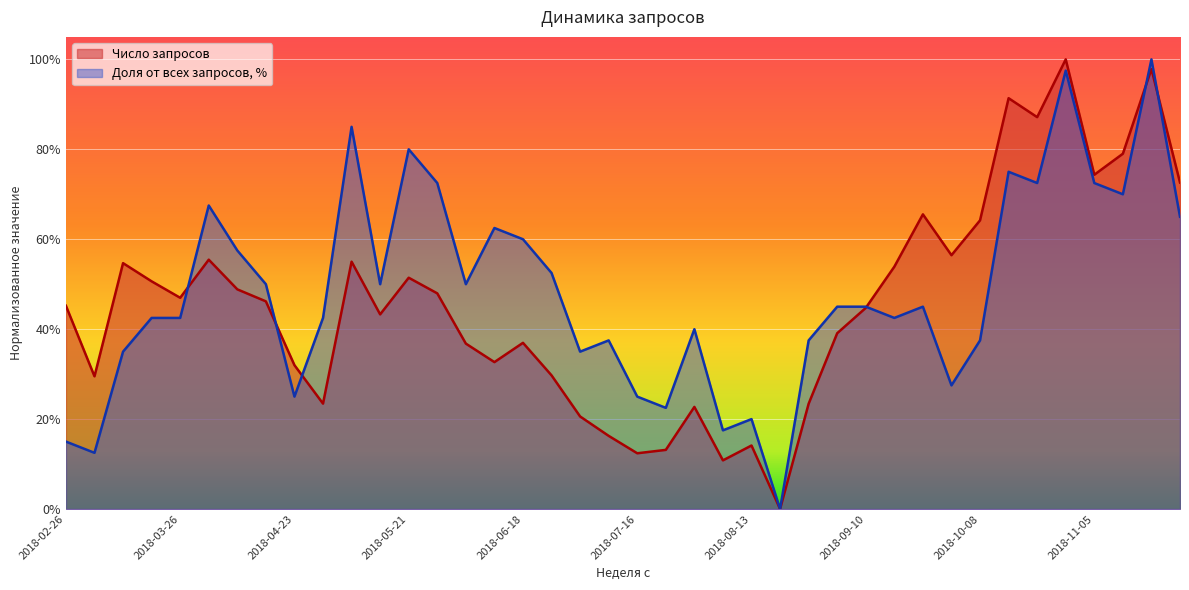

What is the difference between the Число запросов values at 2018-08-27 and 2018-04-02?

0.3